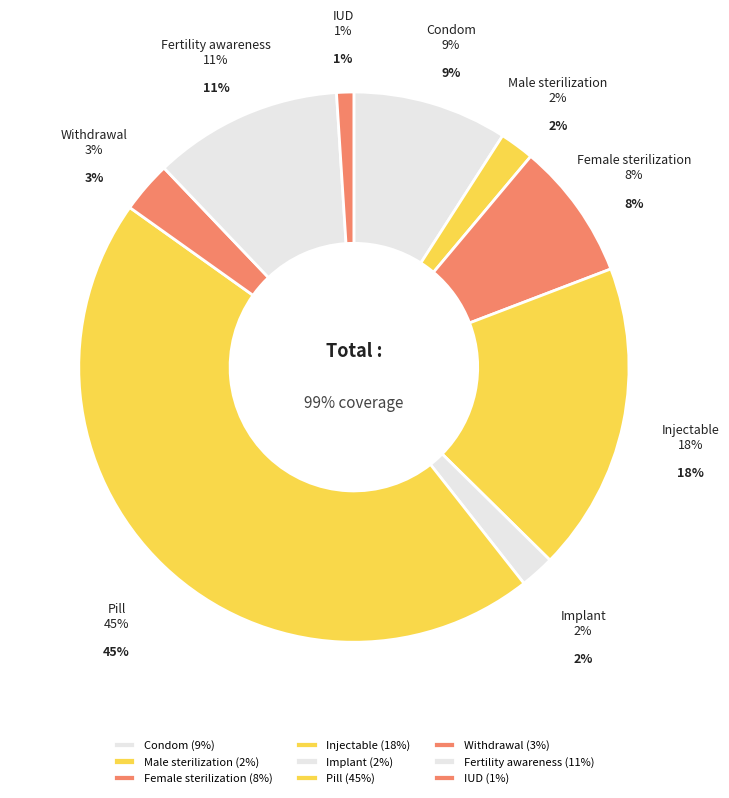

To the nearest percent, what is the average slice percentage?

11%